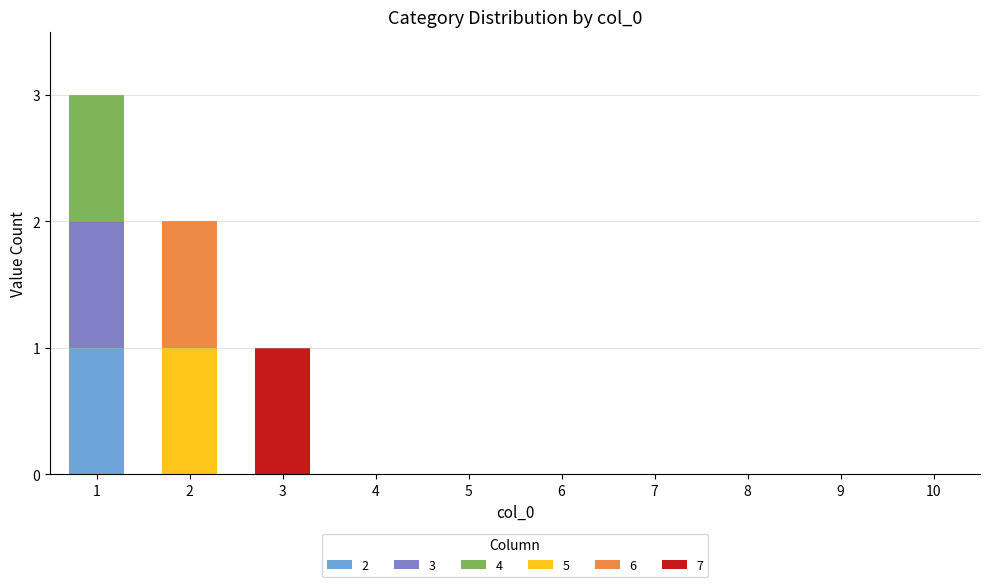

True or false: 2 has a value of 0 at 10.

True